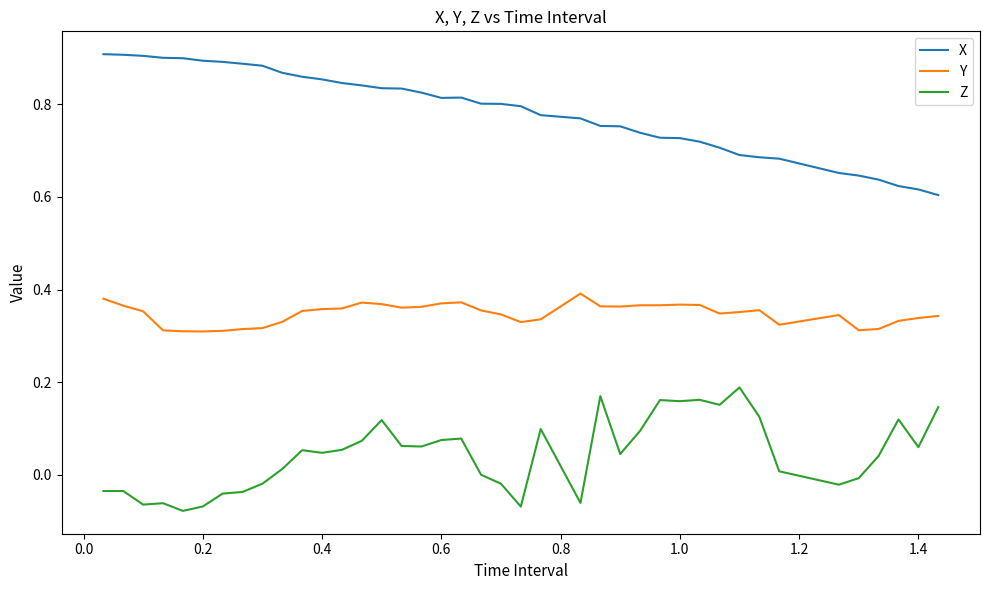

True or false: Y and X cross at least once.

False